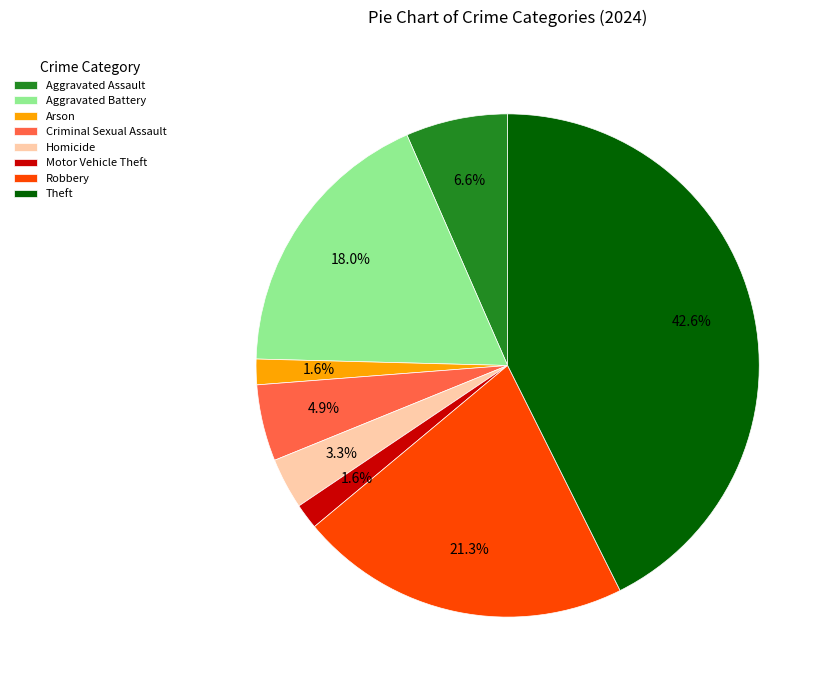

What is the largest slice in the pie chart?

Theft